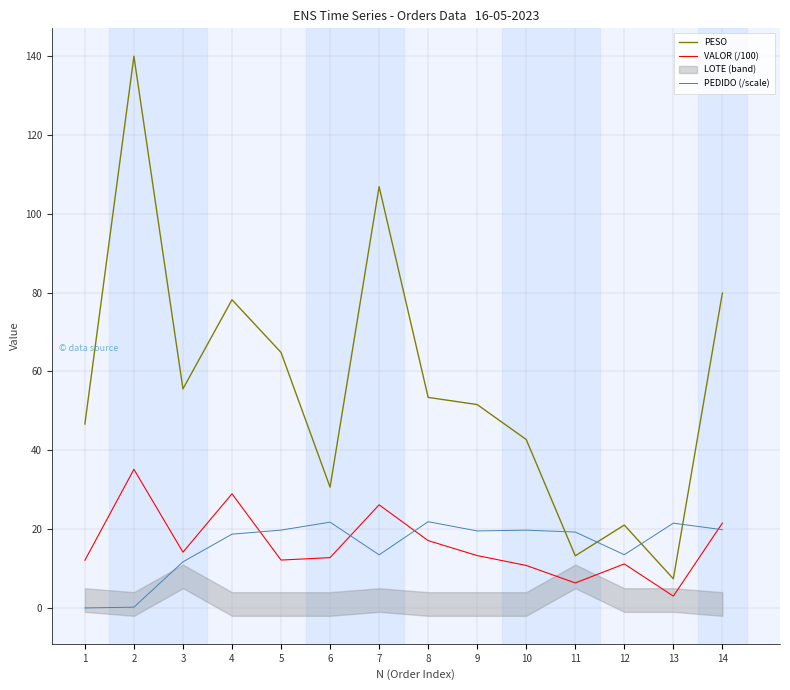

What is the highest value of the PEDIDO (/scale) series?

21.9